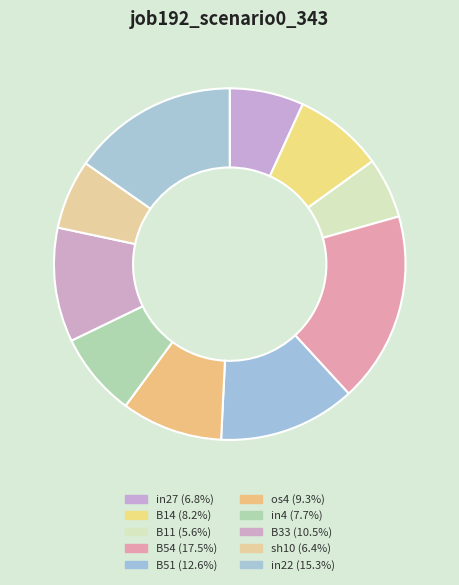

Rank the categories by value from highest to lowest.

B54, in22, B51, B33, os4, B14, in4, in27, sh10, B11